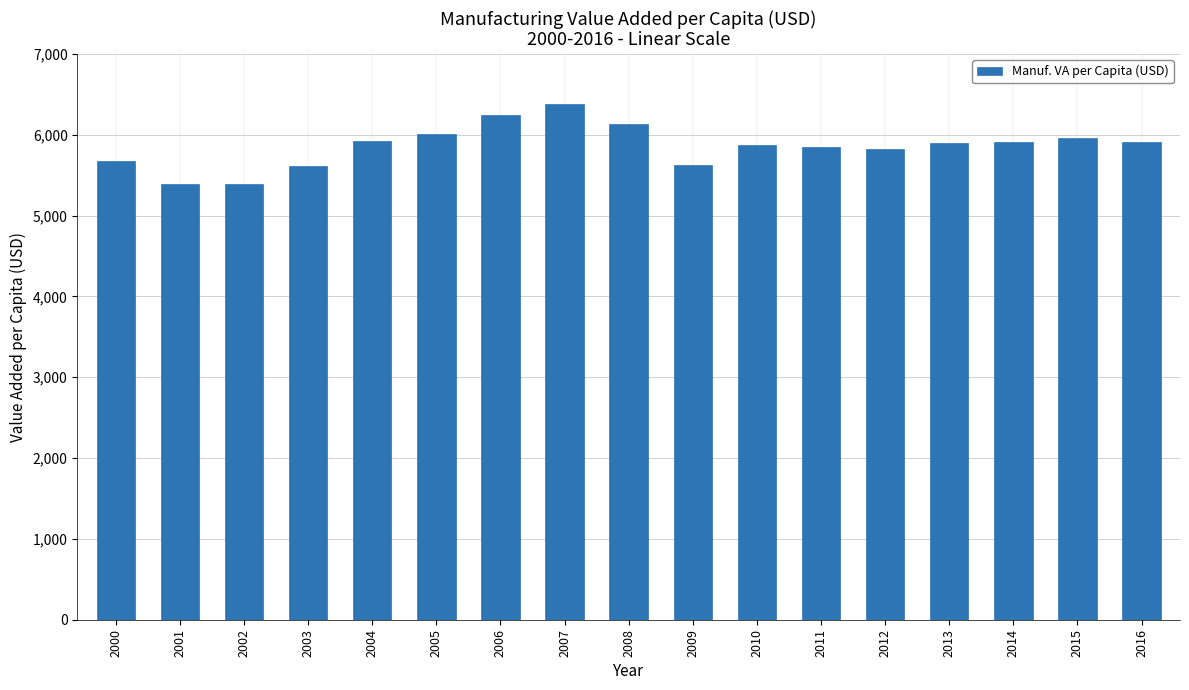

Read the value at 2003.

5615.8